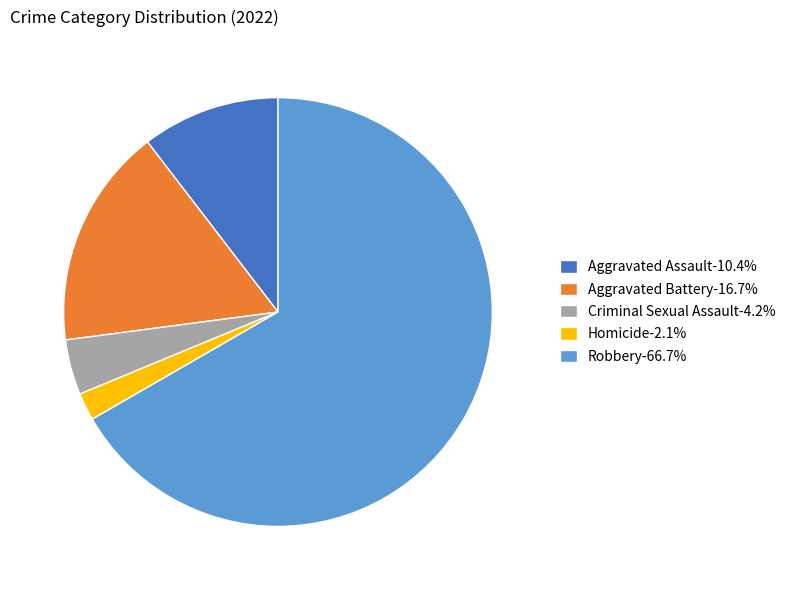

Is the sum of Robbery-66.7% and Homicide-2.1% greater than half?

Yes